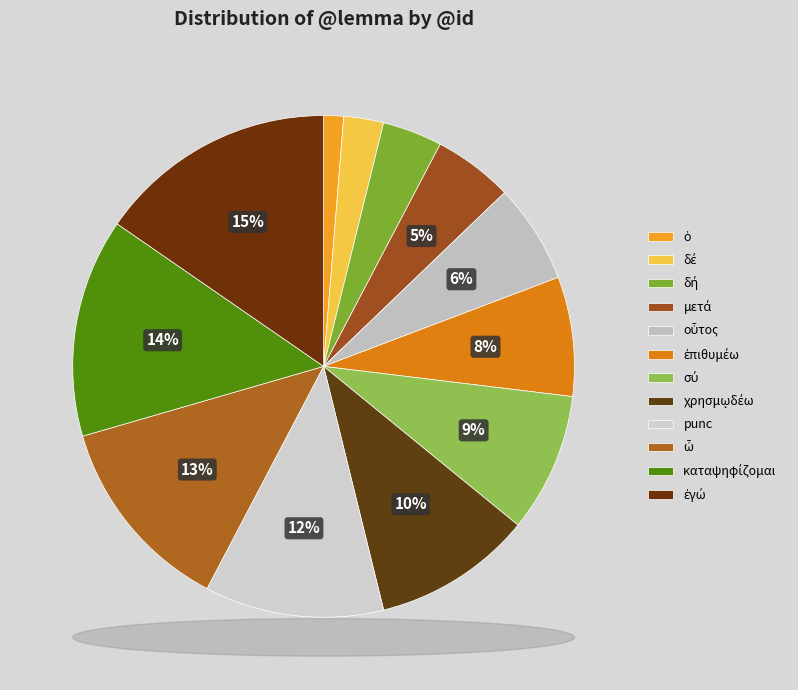

Does οὗτος account for over 50% of the chart?

No